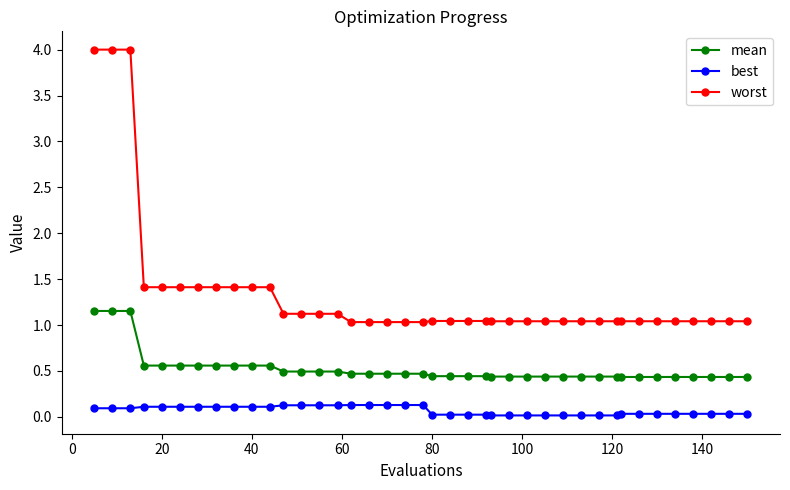

Which series has the largest range (max minus min)?

worst